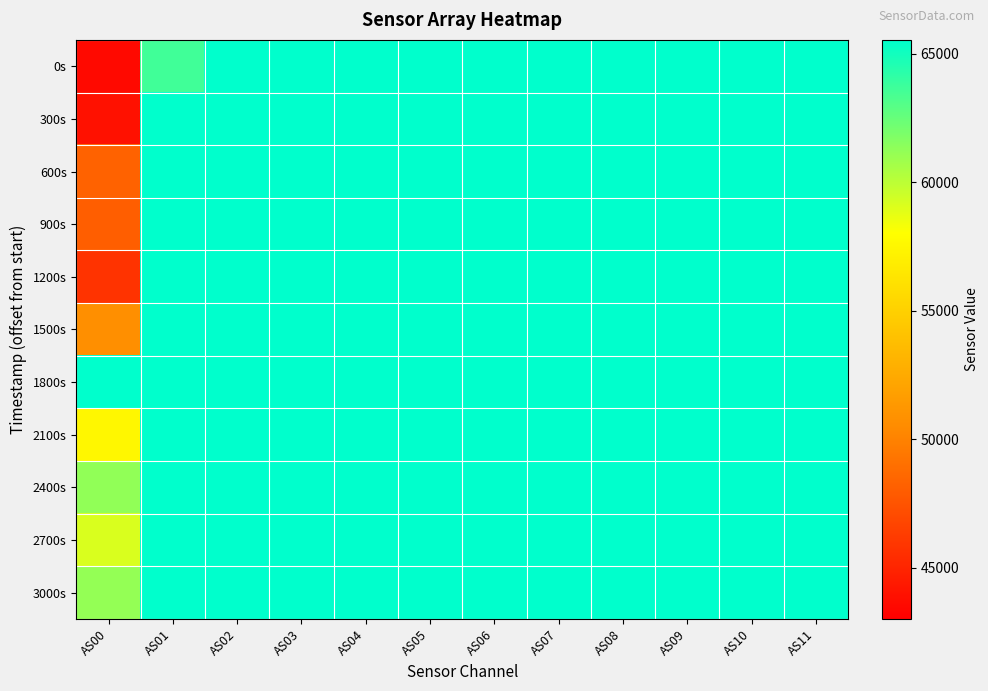

How many distinct data groups are displayed?

11